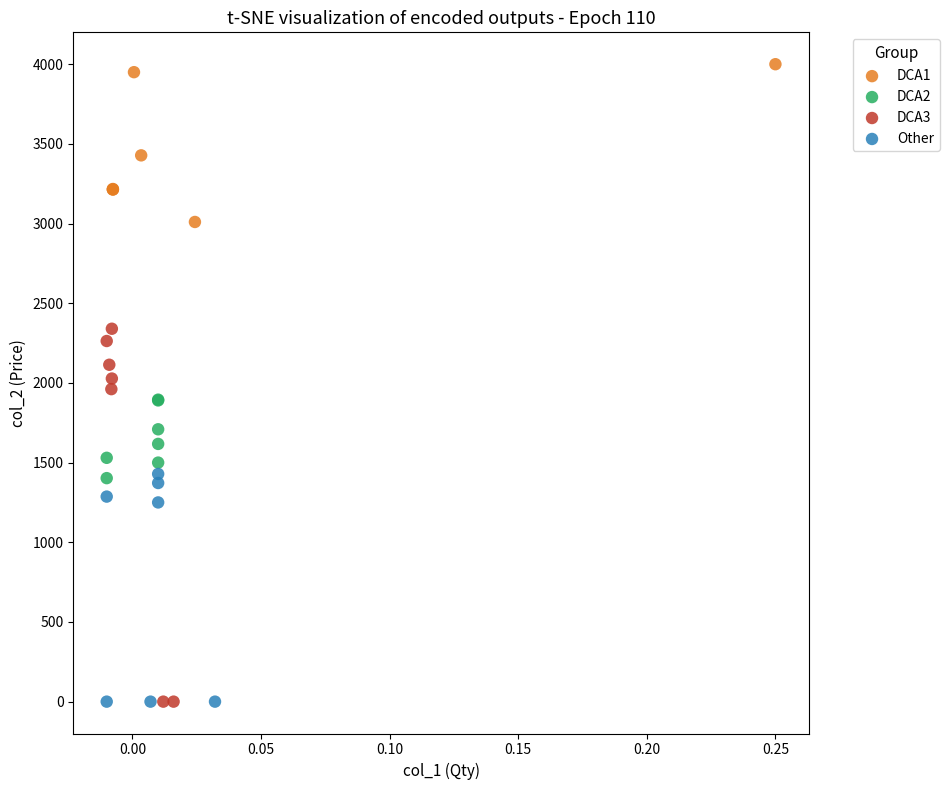

What are all the series names shown in the legend?

DCA1, DCA2, DCA3, Other